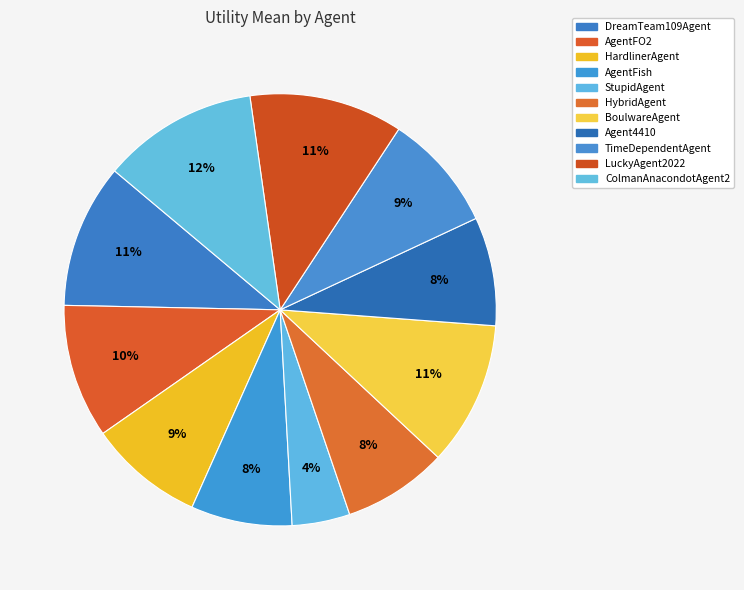

How many slices are in this pie chart?

11